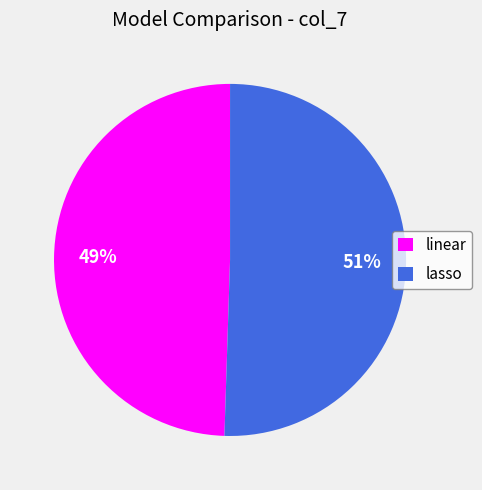

To the nearest percent, what is the combined percentage of lasso and linear?

100%